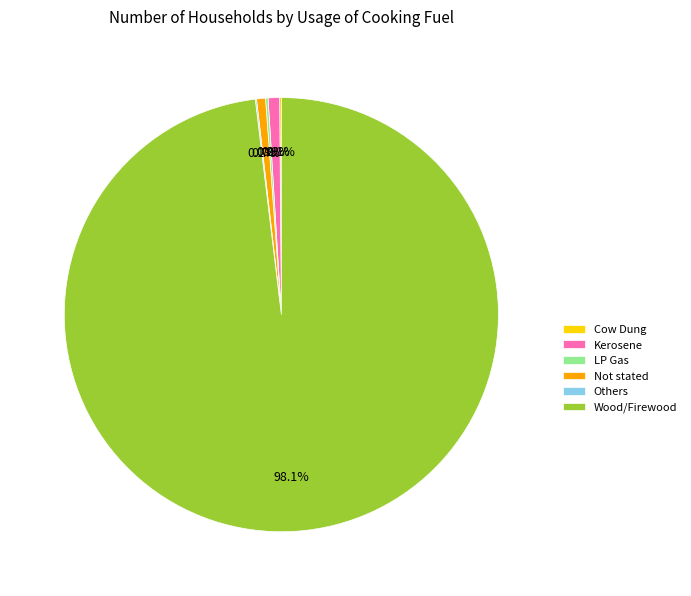

What portion of the pie excludes Kerosene?

99.1%